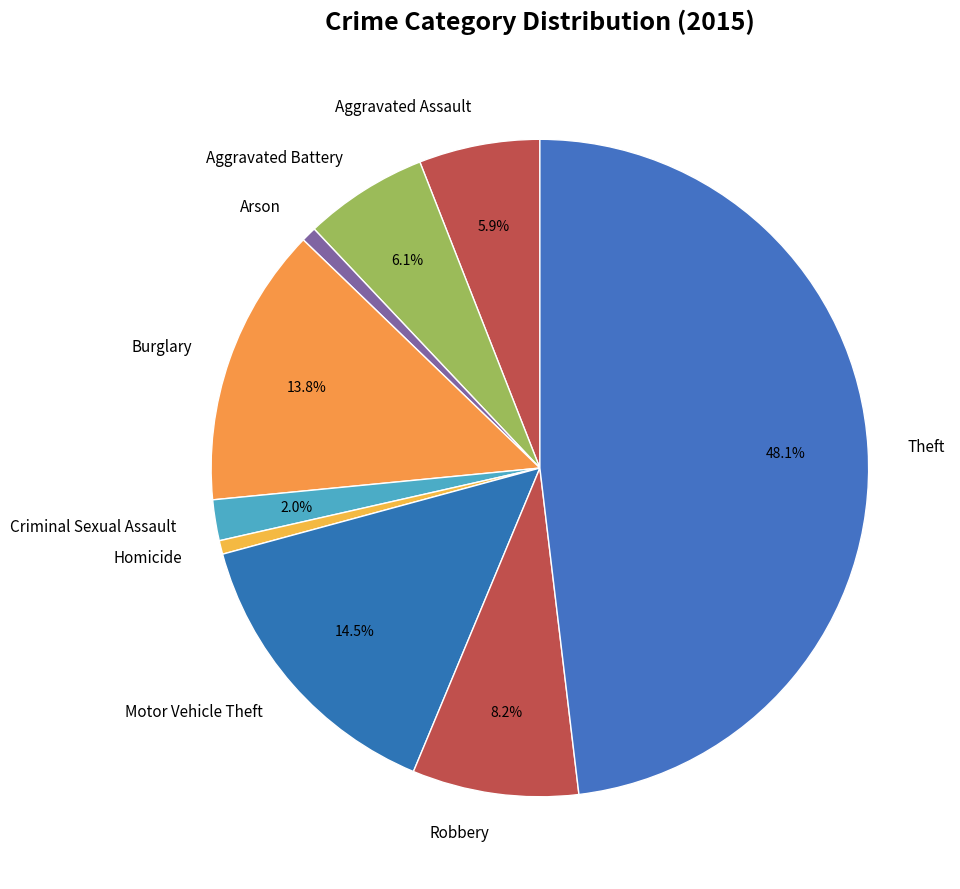

To the nearest percent, what is the difference between the largest and smallest slice percentages?

47%